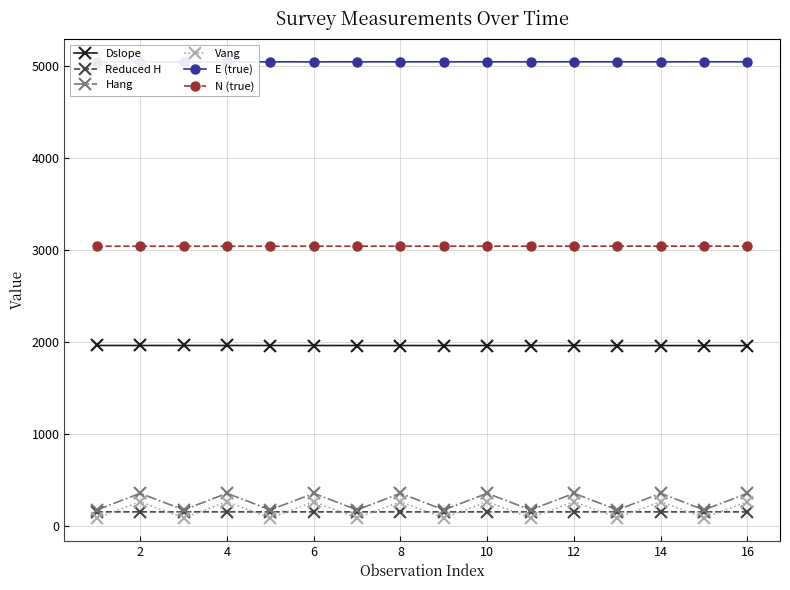

True or false: Reduced H has more than 0 points higher than both neighbors.

True